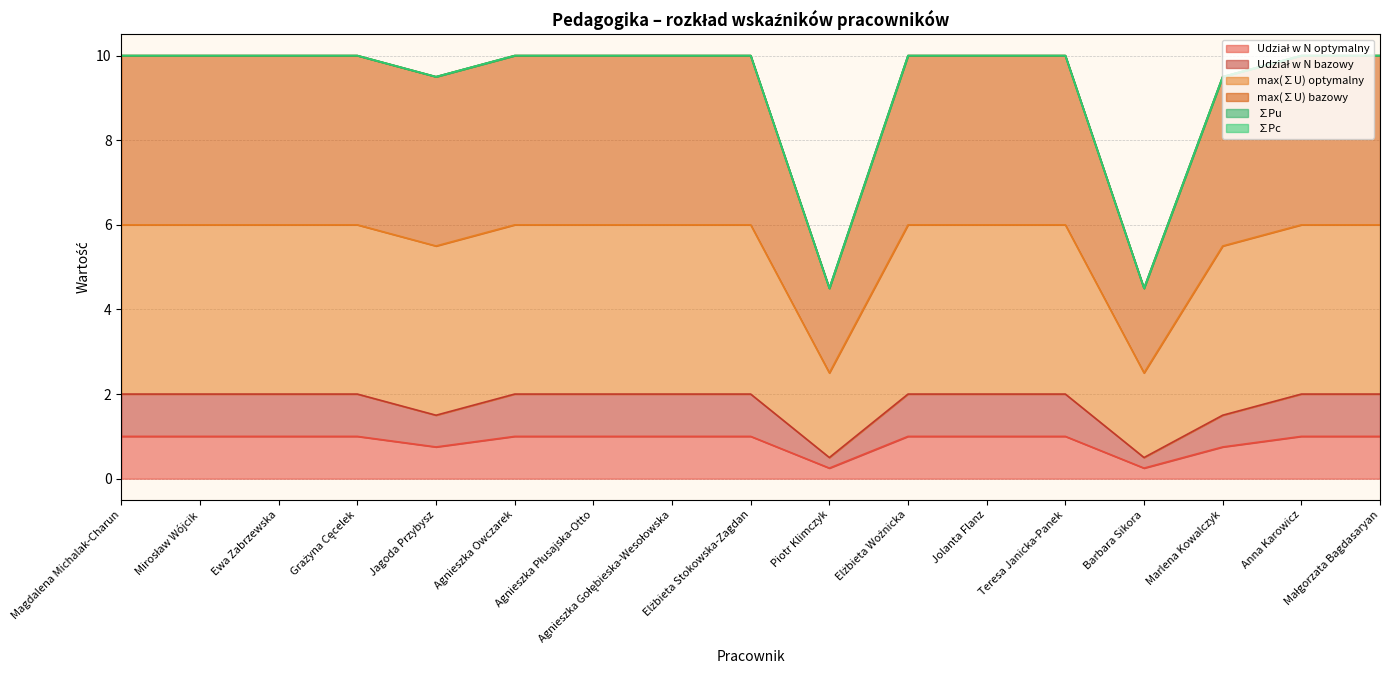

Which category has the highest value in the Udział w N optymalny series?

Magdalena Michalak-Charun